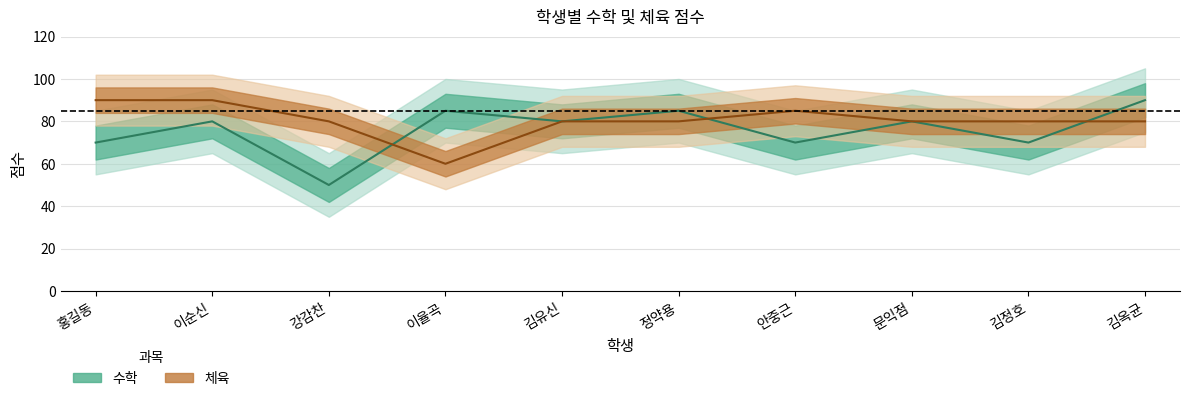

How many data points in 체육 are less than 80?

1